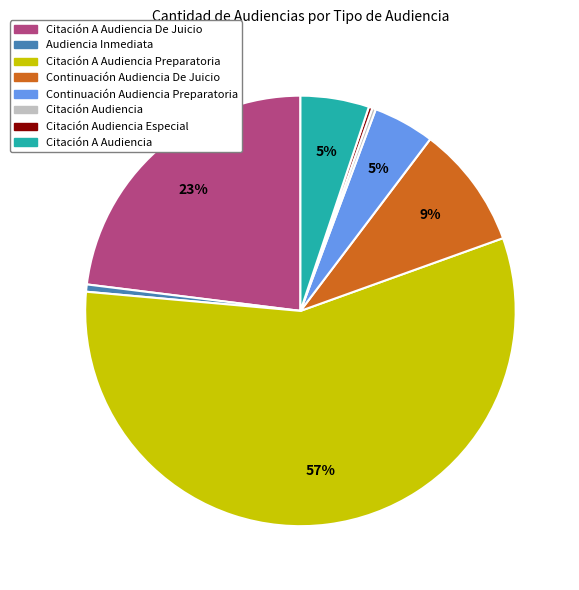

Is there a majority slice in this chart?

Yes